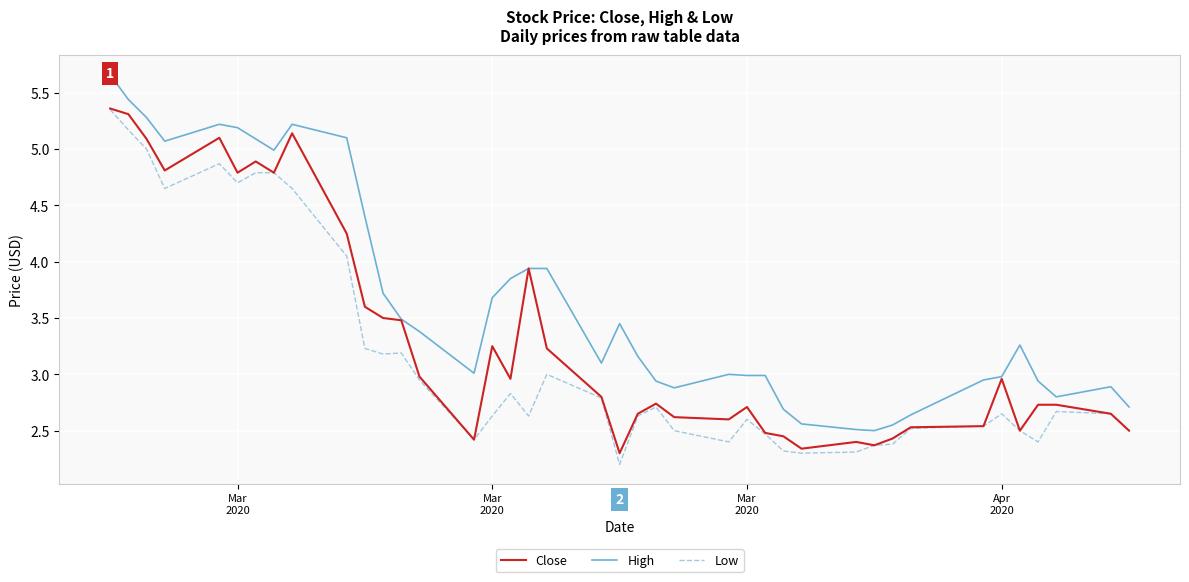

Which series has the largest total across all categories?

High